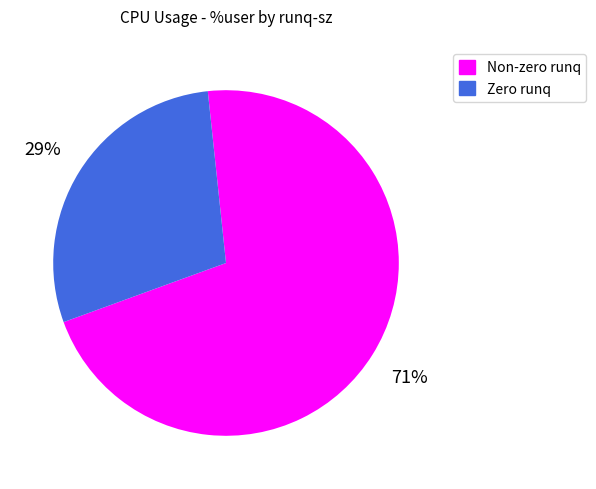

To the nearest percent, what is the difference between the largest and smallest slice percentages?

42%